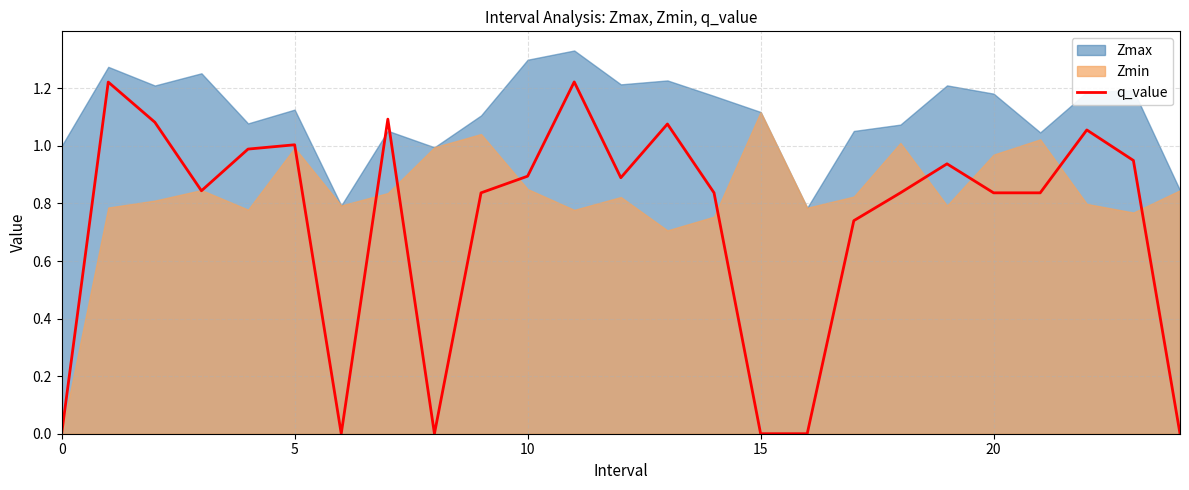

Reading left to right, list all the values displayed in this chart.

0.0	1.2	1.1	0.8	1.0	1.0	0.0	1.1	0.0	0.8	0.9	1.2	0.9	1.1	0.8	0.0	0.0	0.7	0.8	0.9	0.8	0.8	1.1	0.9	0.0